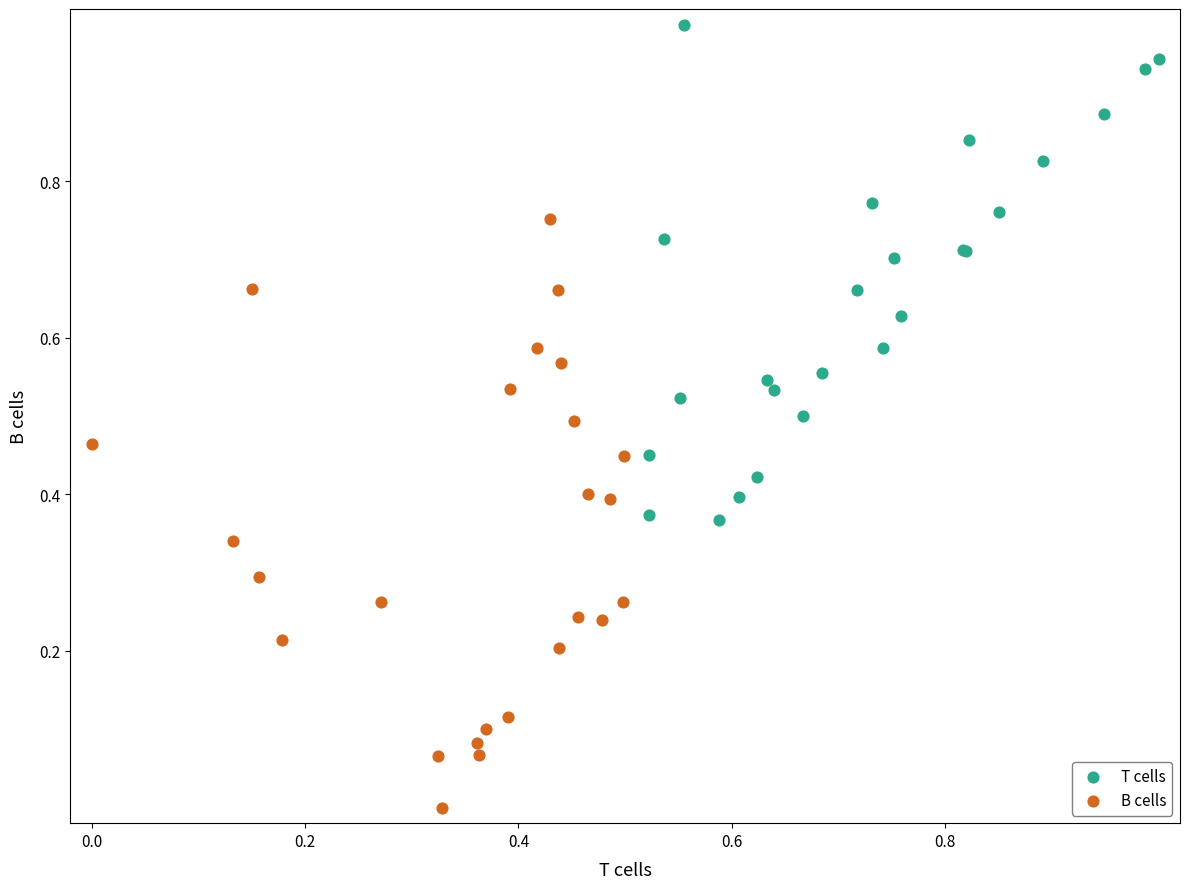

Which series has the widest spread of Y values?

B cells